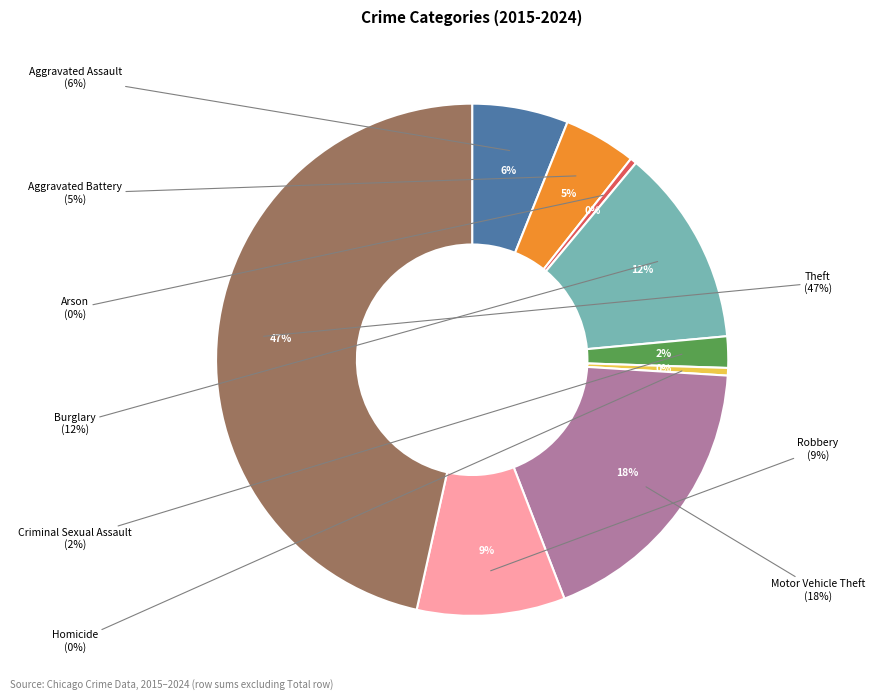

Between Aggravated Battery and Arson, which is larger?

Aggravated Battery